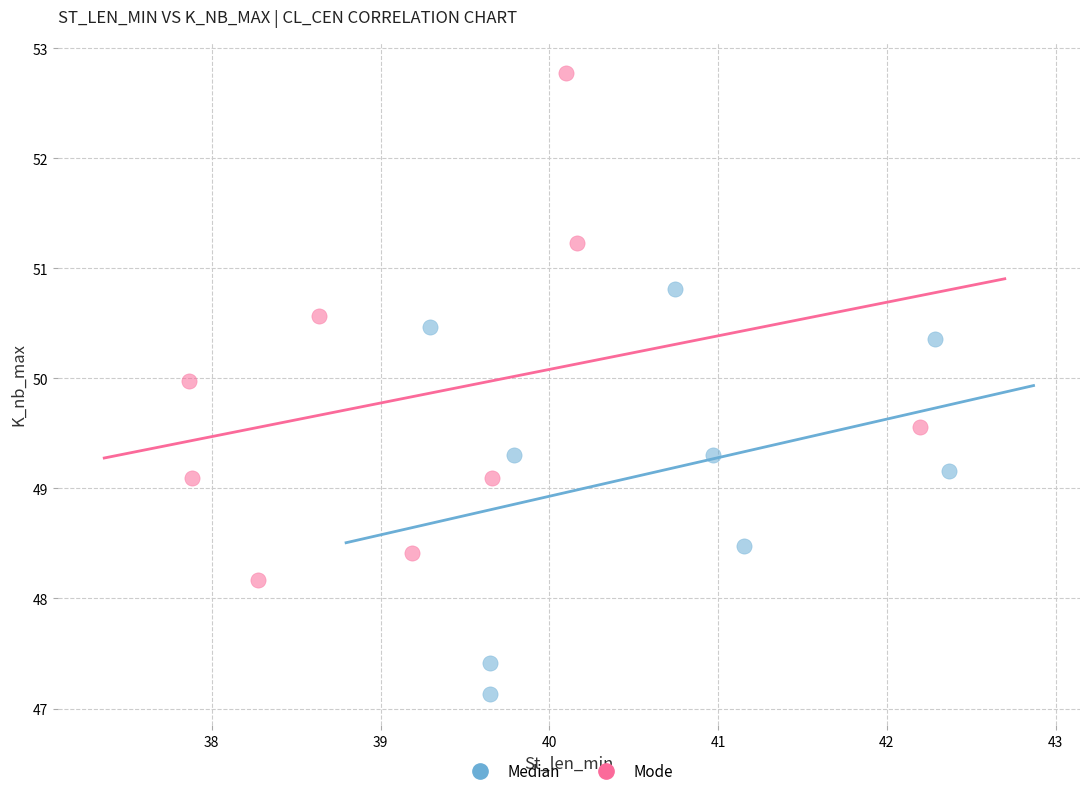

Which series reaches the minimum Y coordinate?

Median